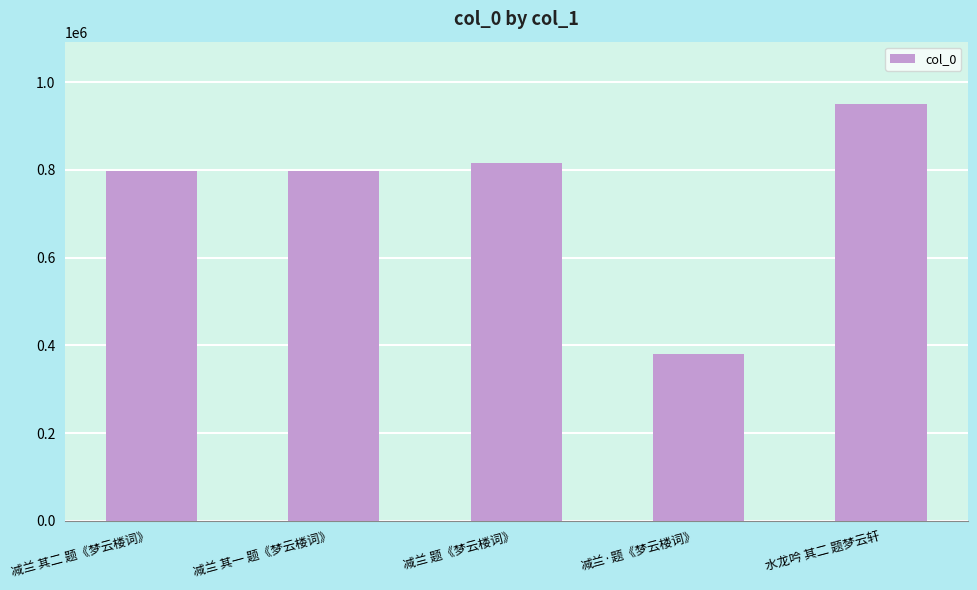

Is it true that the value at 水龙吟 其二 题梦云轩 is 618440?

False